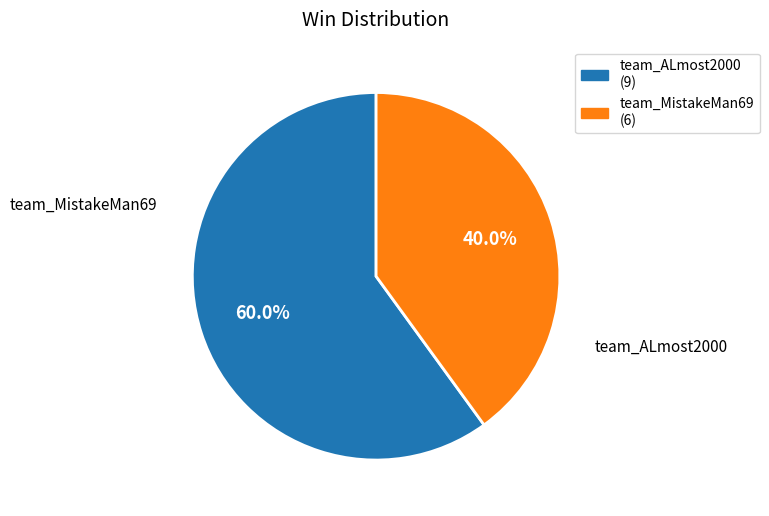

Which slice is the smallest?

team_MistakeMan69